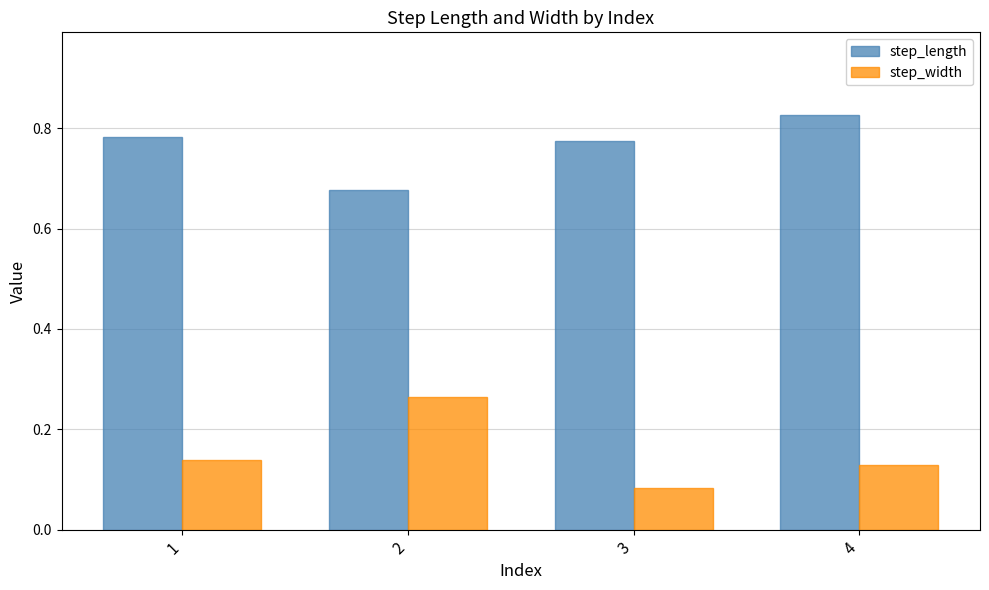

True or false: step_length has a value of 0.3 at 4.

False